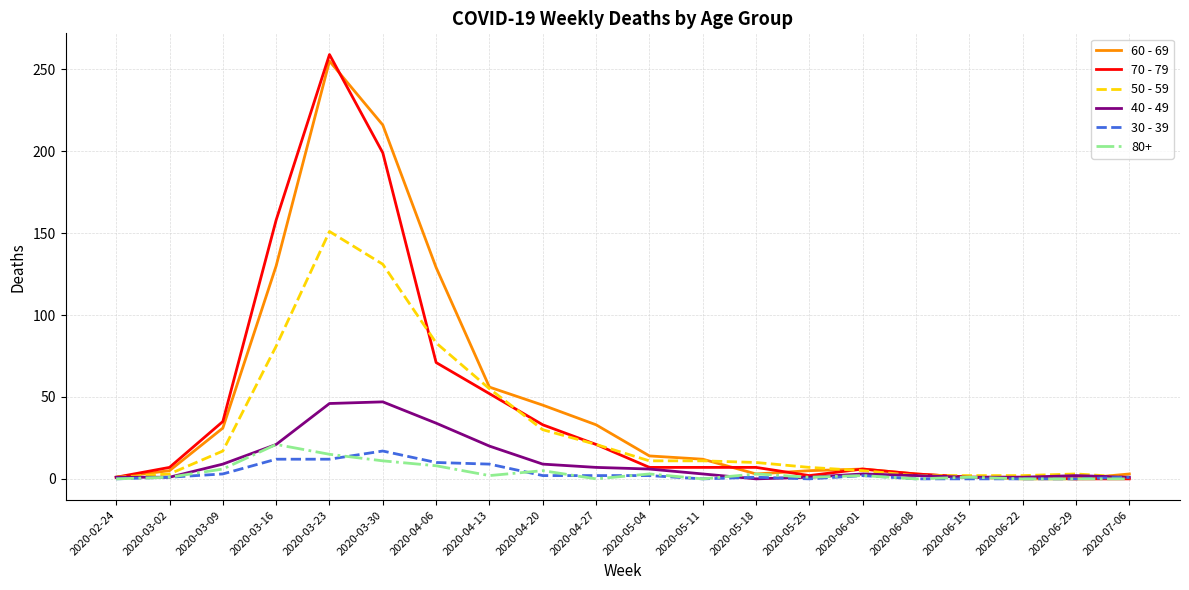

At which category is the sum across all series the highest?

2020-03-23